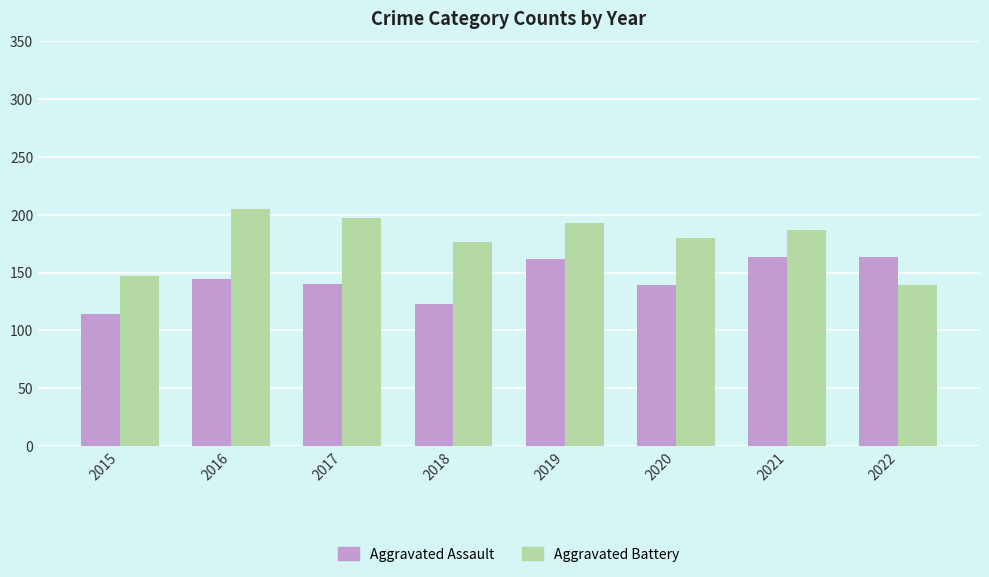

What is the value of the Aggravated Assault bar at the 2nd from the left?

144